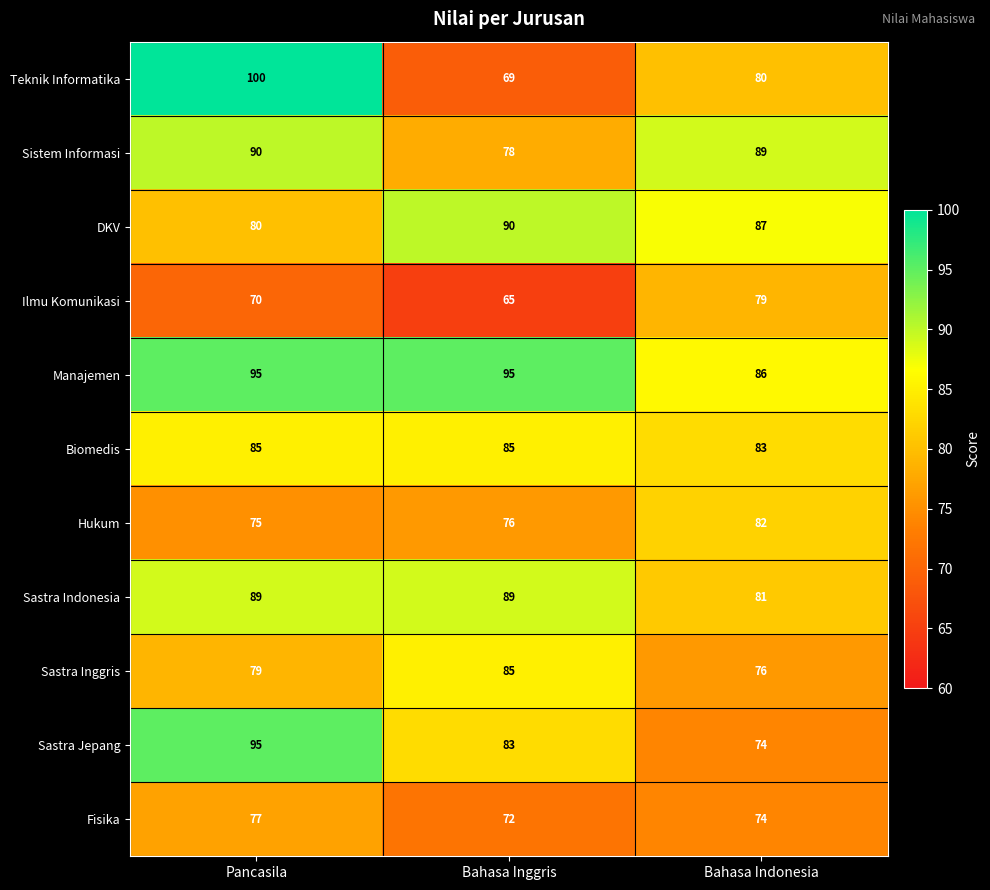

Which series has the largest total across all categories?

Manajemen